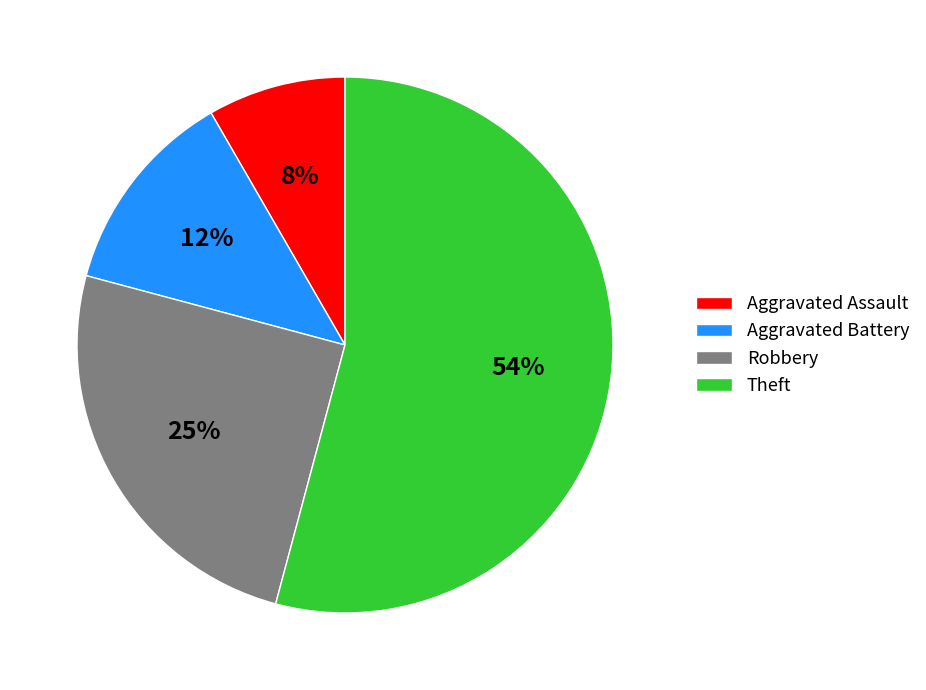

Which slice represents more than half of the pie?

Theft